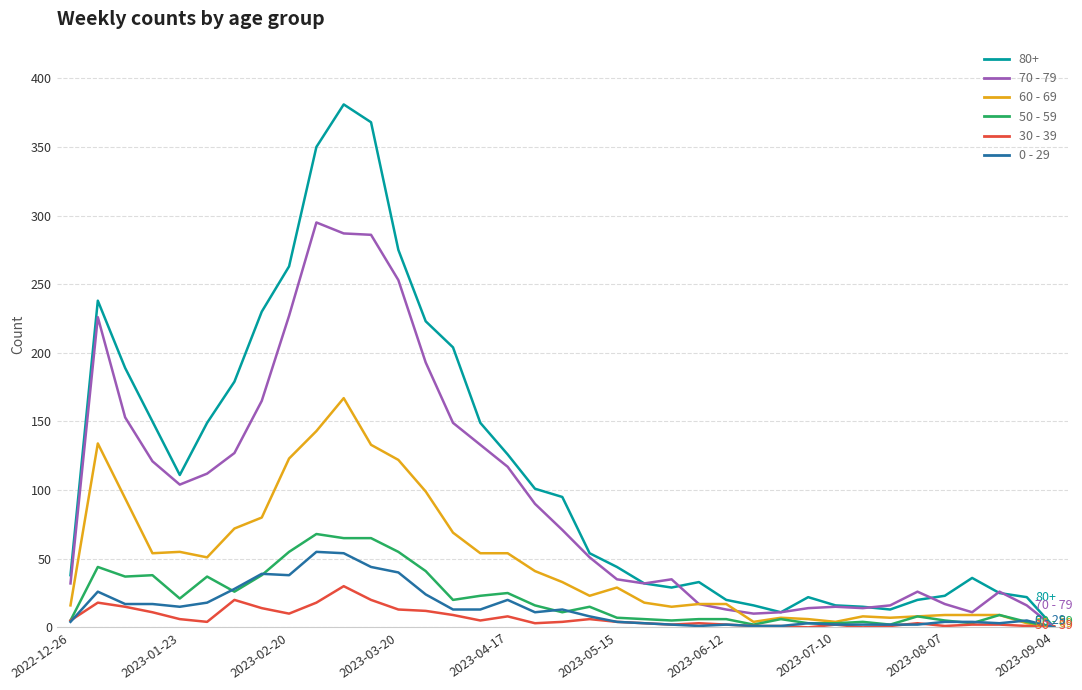

Which series has the widest spread of values?

80+